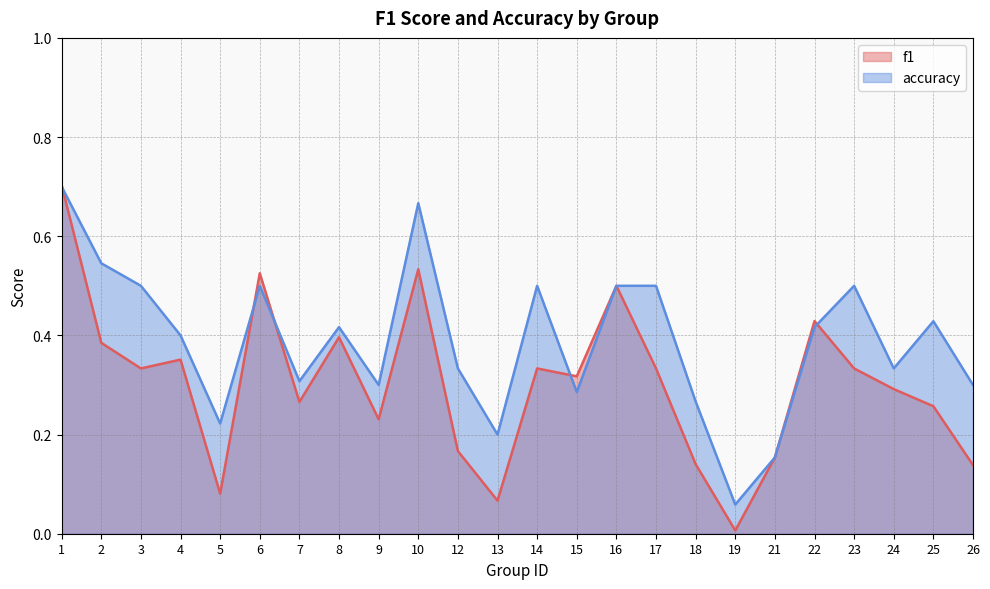

At which category is the sum across all series the highest?

1